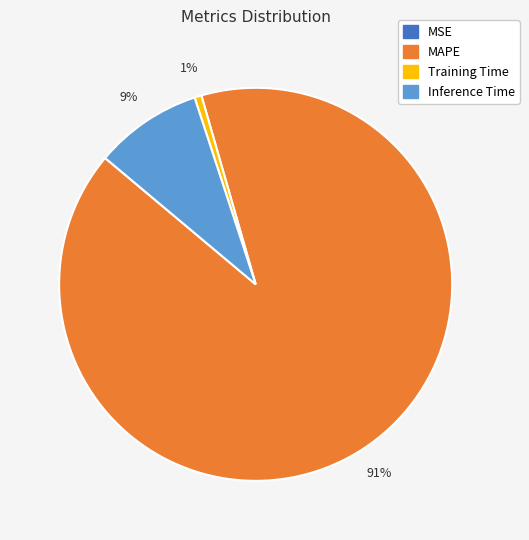

To the nearest percent, what is the average slice percentage?

25%